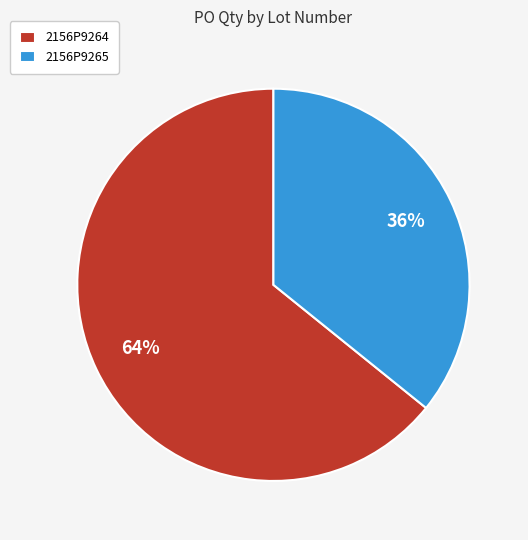

To the nearest percent, what is the difference between the largest and smallest slice percentages?

28%